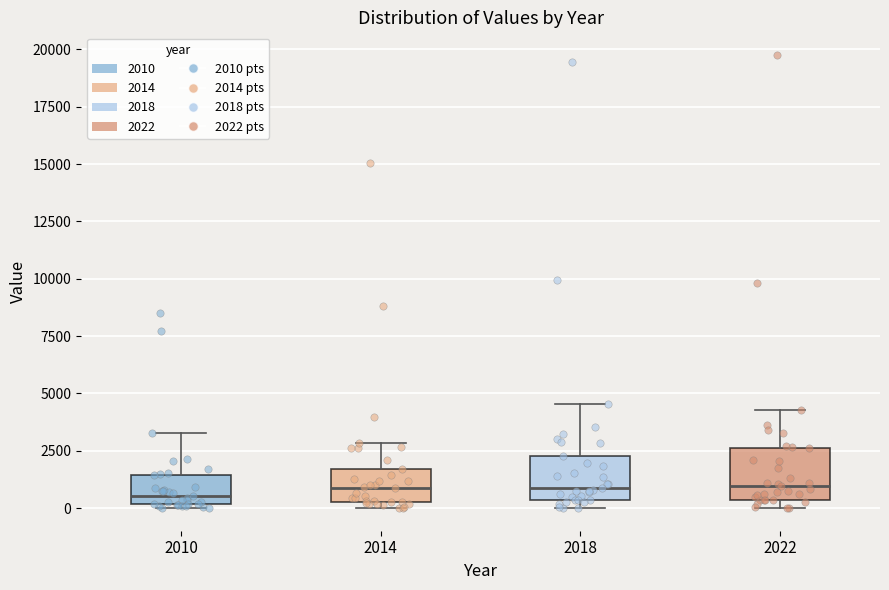

Reading left to right, read every box against the y-axis: the position of its median line, the range the box covers, and the ends of its whiskers. The values are not printed on the chart, so give them approximately, as read against the axis.

2010: median 500, box 0 to 1500, whiskers 0 (just below the box's lower edge) to 3500
2014: median 1000, box 500 to 1500, whiskers 0 to 3000
2018: median 1000, box 500 to 2500, whiskers 0 to 4500
2022: median 1000, box 500 to 2500, whiskers 0 to 4500